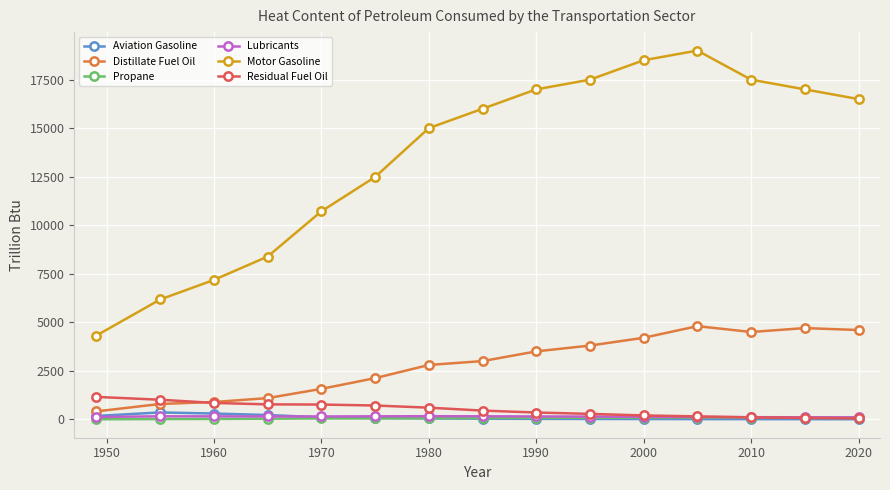

What are all the series names shown in the legend?

Aviation Gasoline, Distillate Fuel Oil, Propane, Lubricants, Motor Gasoline, Residual Fuel Oil